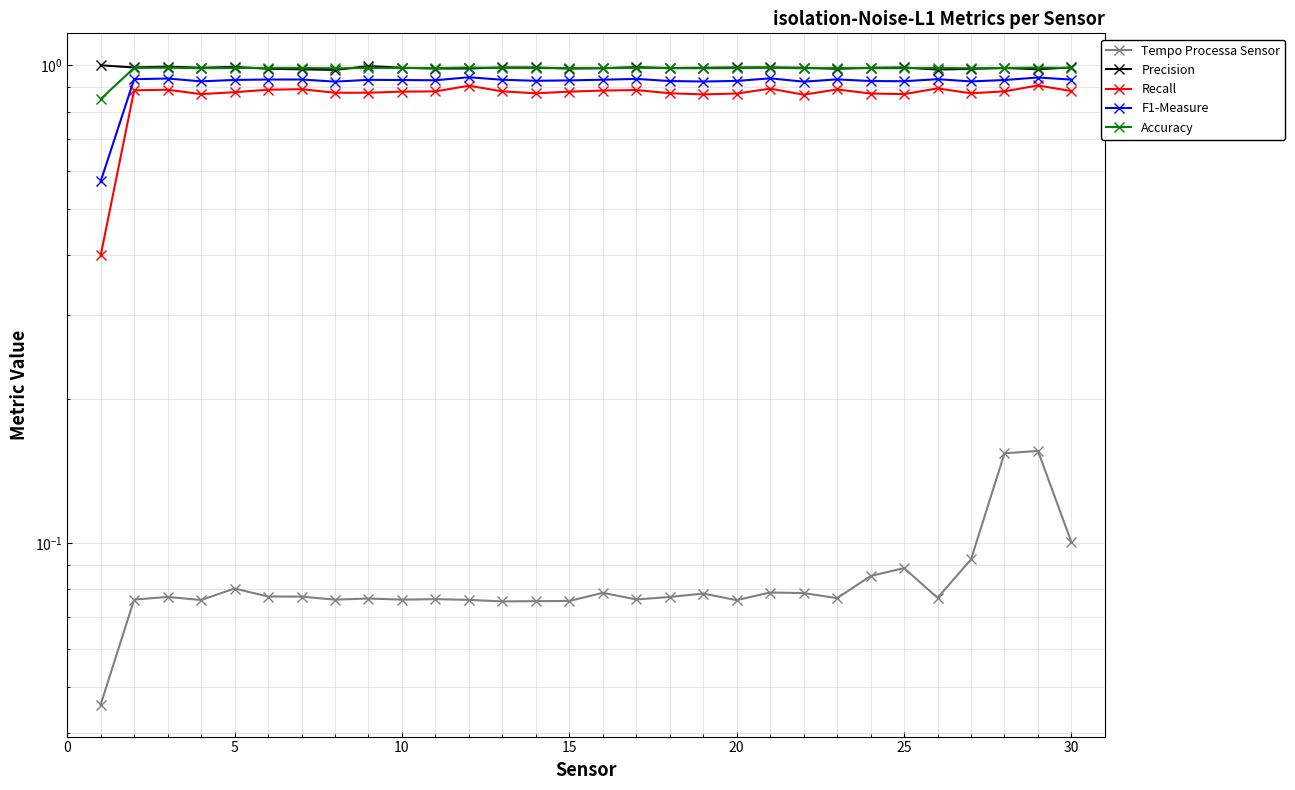

Count the number of categories in the chart.

30